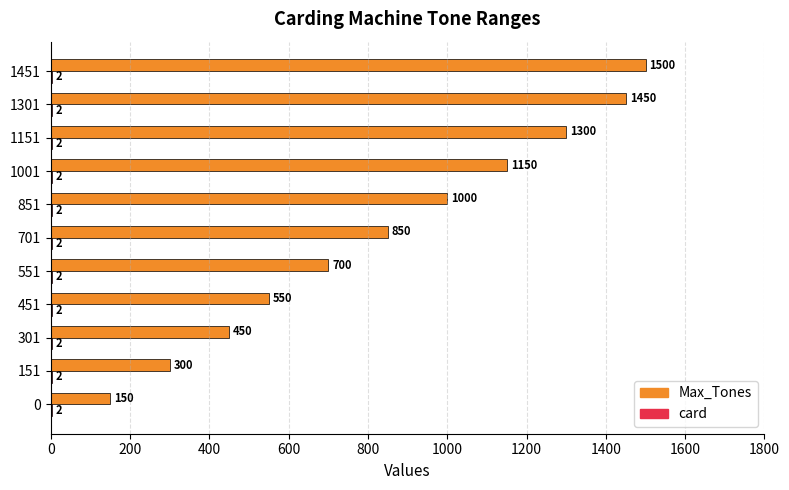

The value of Max_Tones at 551 is 380. True or false?

False